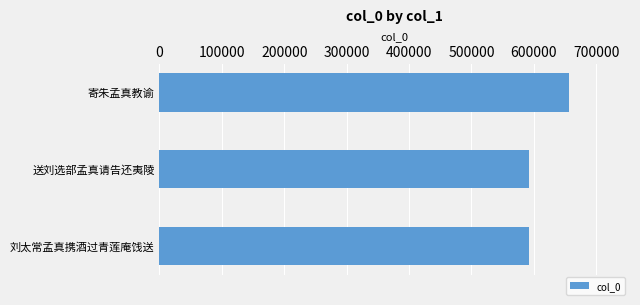

What is the difference between the values at 寄朱孟真教谕 and 送刘选部孟真请告还夷陵?

63712